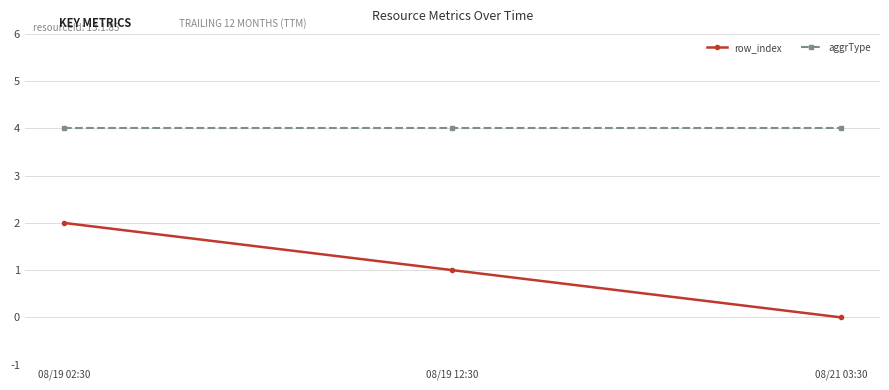

At which label does row_index first exceed 1?

08/19 02:30